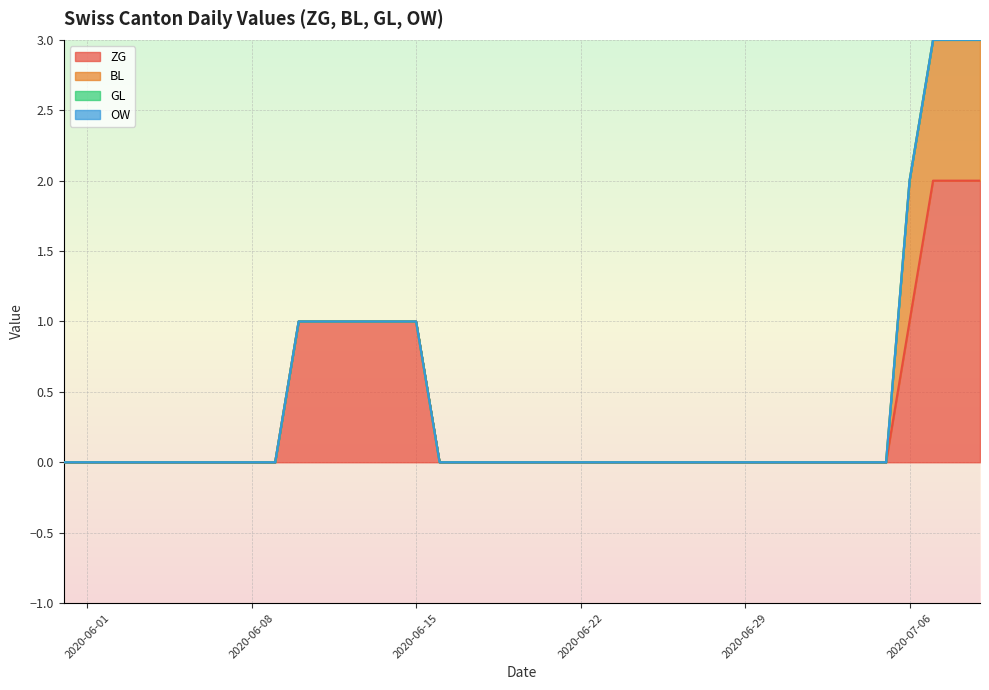

True or false: BL and ZG cross at least once.

False